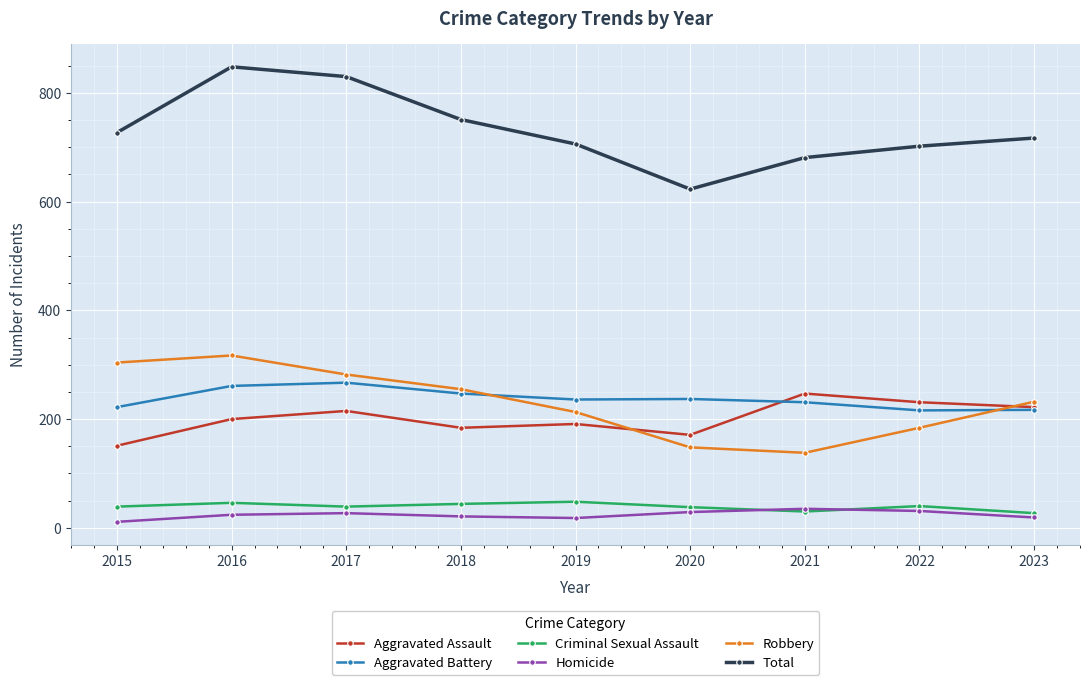

Is it true that Robbery equals 317 at 2016?

True